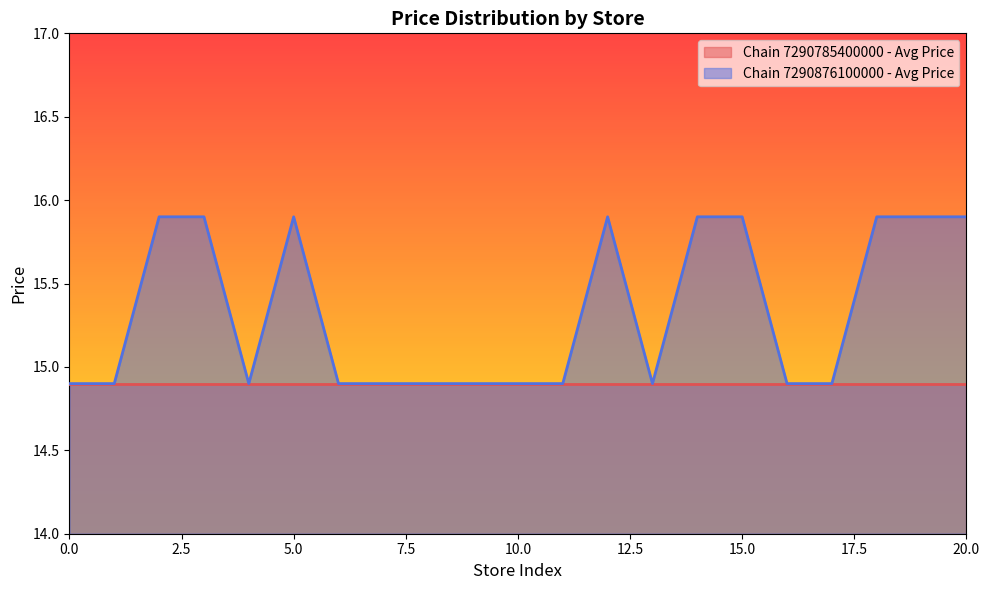

Rank the series by their average value, from highest to lowest.

Chain 7290876100000 - Avg Price, Chain 7290785400000 - Avg Price